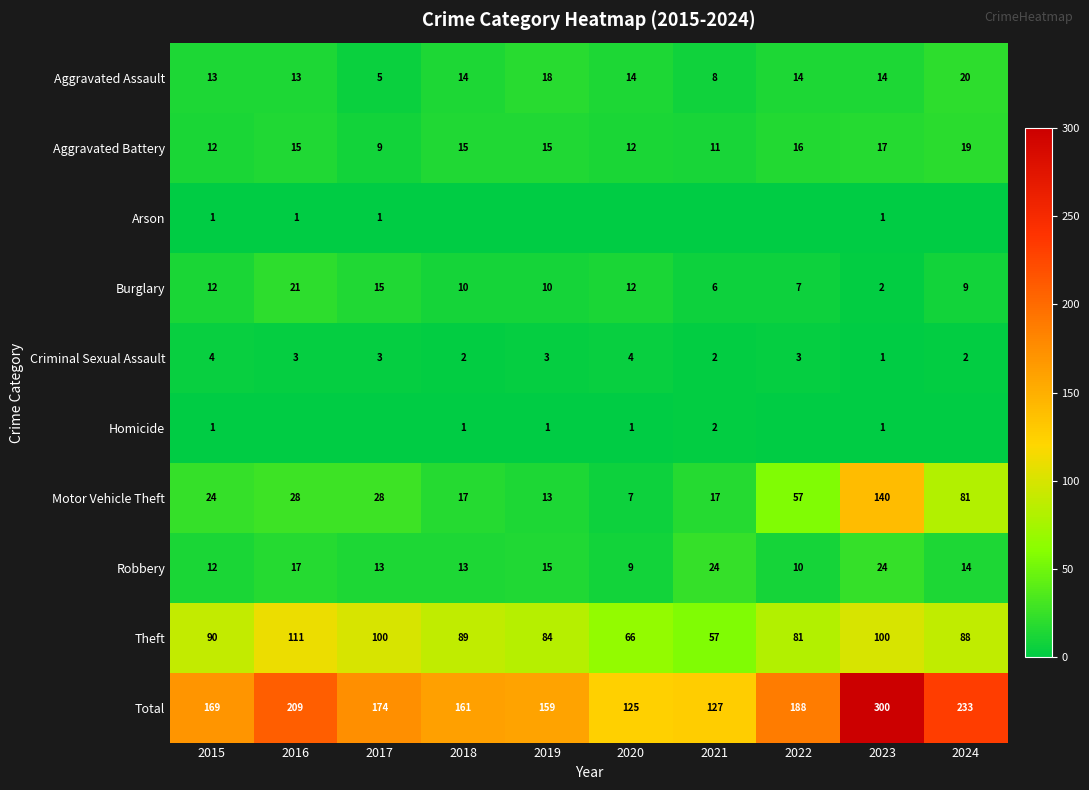

At which label does Burglary first exceed 10?

2015